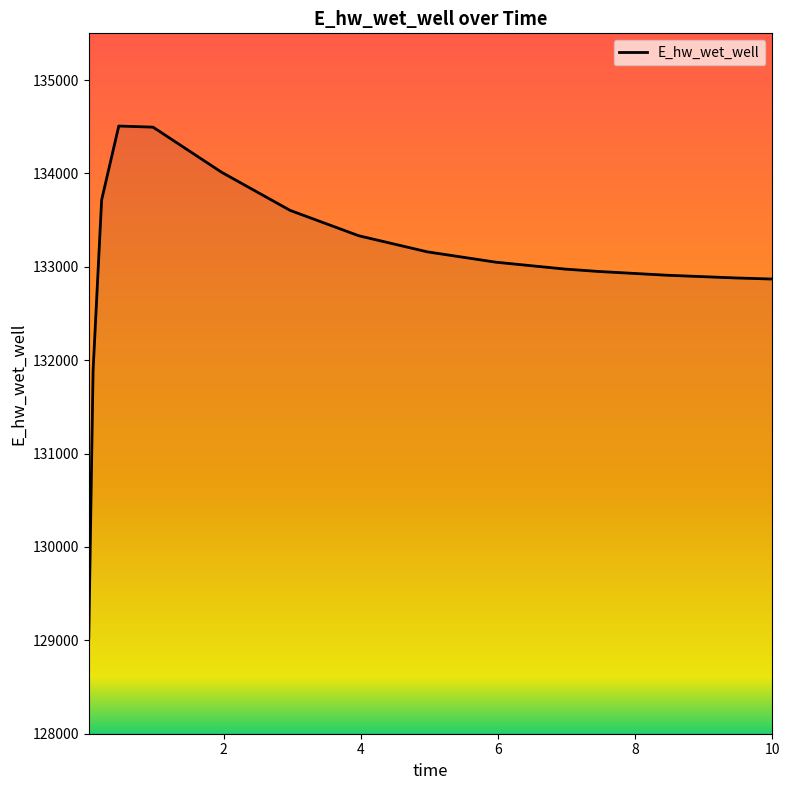

What is the maximum value shown in the chart?

134507.5